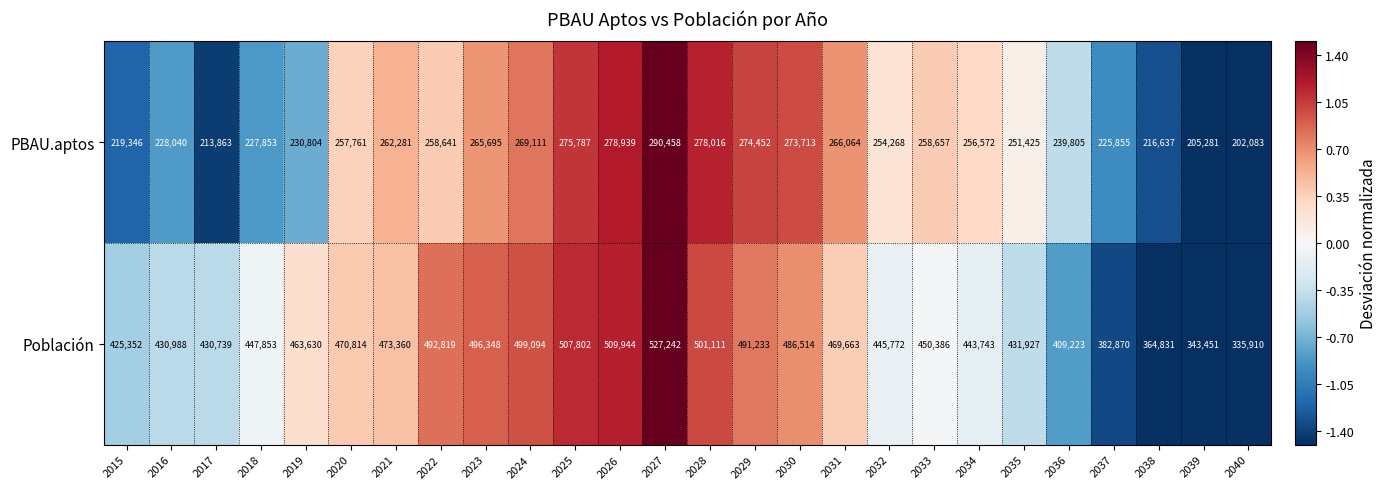

At which category is the sum across all series the highest?

2027